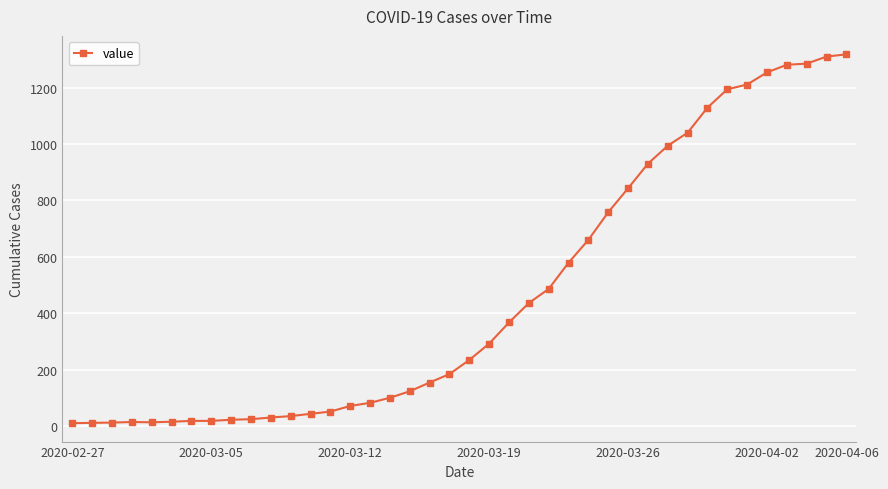

What is the maximum value shown in the chart?

1318